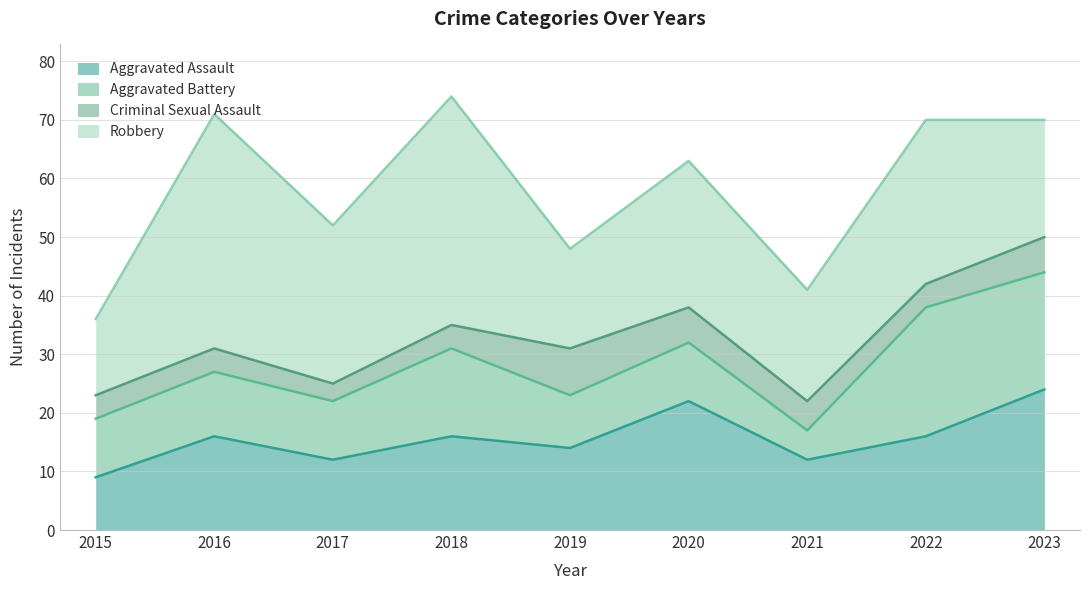

How many interior local valleys does the Robbery series have?

3